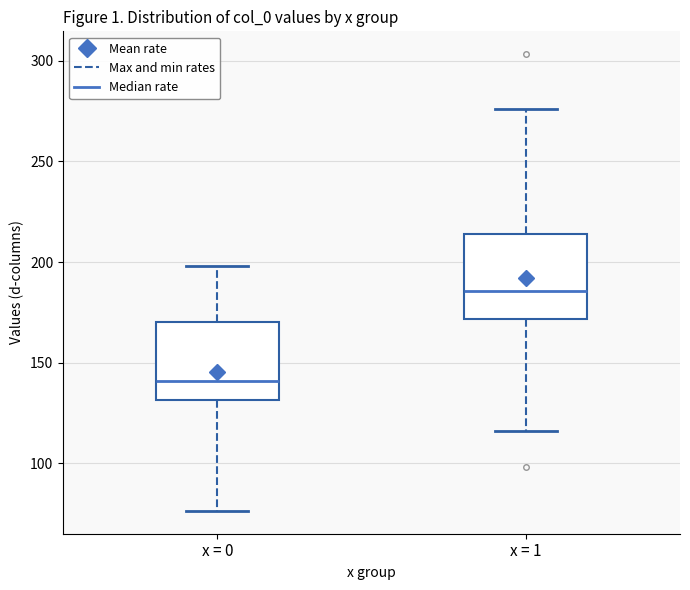

Which box's median line is the highest?

x = 1